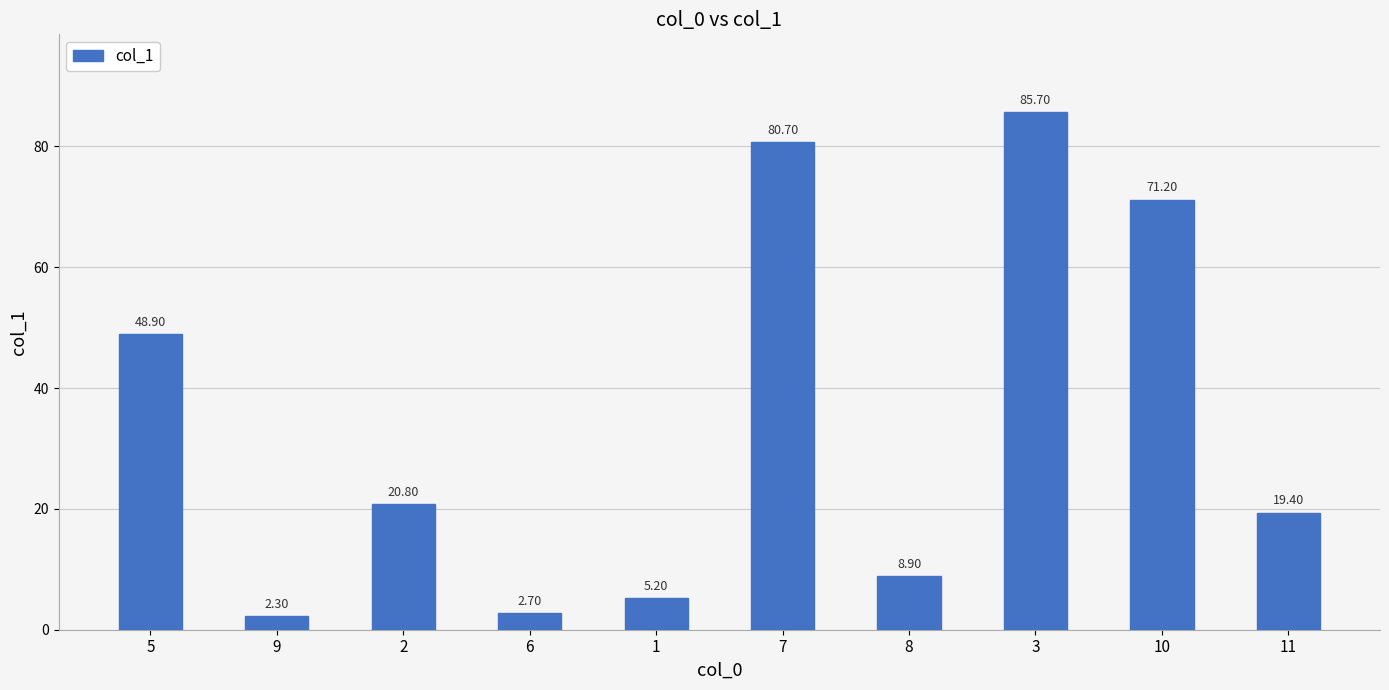

Are the bars horizontal?

No